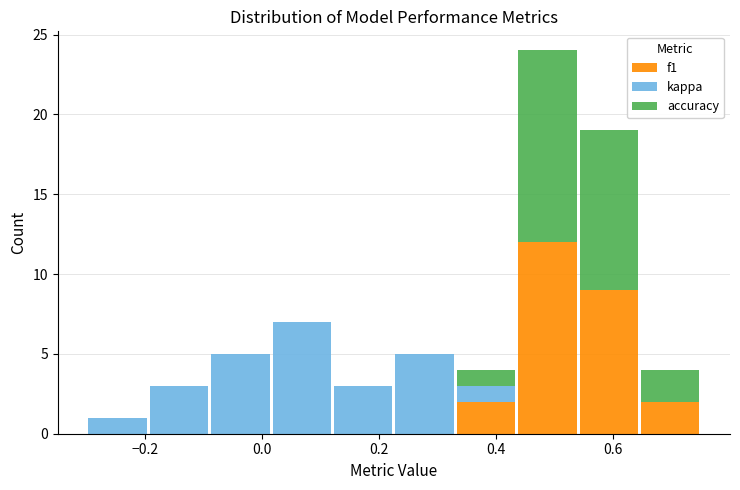

Reading left to right, transcribe this chart: for each stacked bar, give the range it covers on the x-axis and its total height. Neither the bar edges nor the heights are printed on the chart, so give them approximately, as read against the axes.

-0.300 to -0.195: 1
-0.195 to -0.090: 3
-0.090 to 0.015: 5
0.015 to 0.120: 7
0.120 to 0.225: 3
0.225 to 0.330: 5
0.330 to 0.435: 4
0.435 to 0.540: 24
0.540 to 0.645: 19
0.645 to 0.750: 4